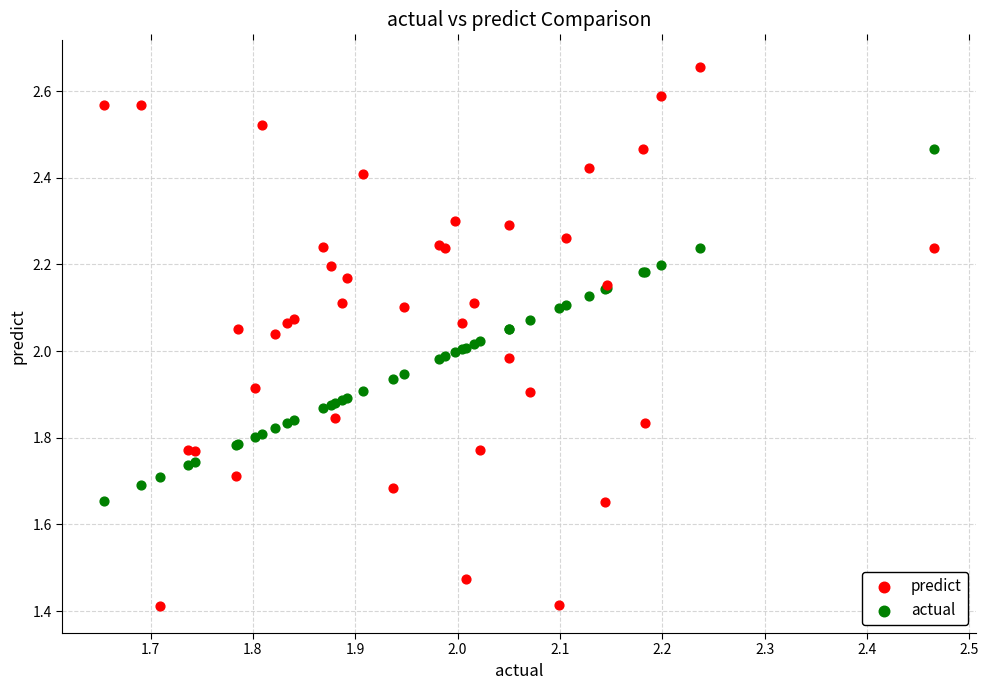

What is the X range (max minus min) for the scatter plot?

0.8